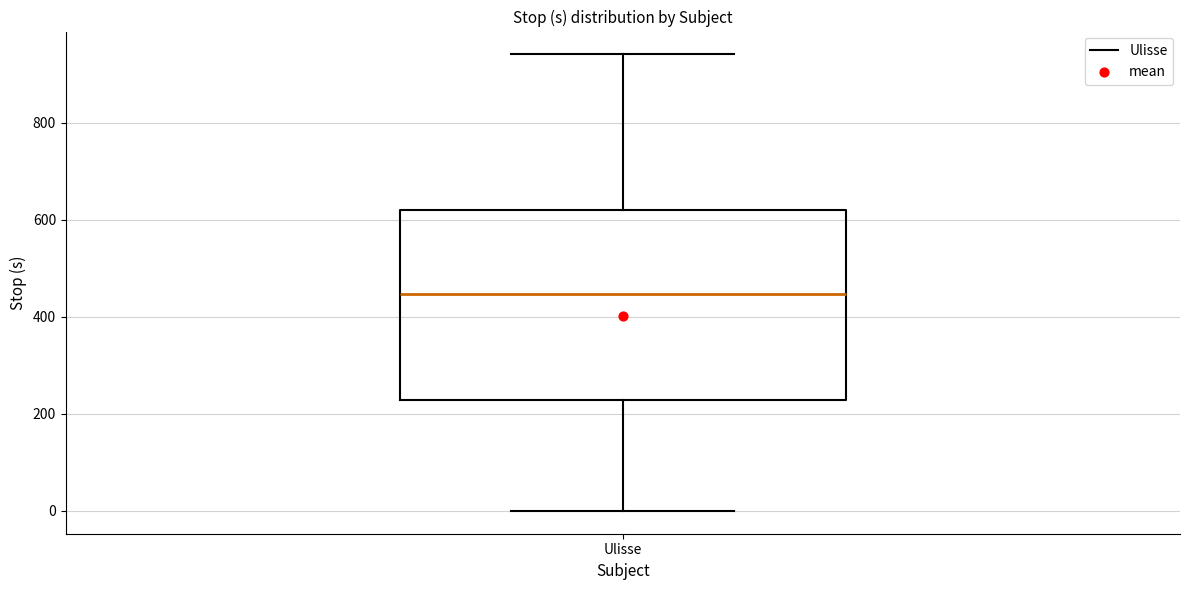

Transcribe this box plot: give where the median line is, the range the box spans, and where the two whiskers end, as read against the y-axis. The values are not printed on the chart, so give them approximately, as read against the axis.

median 440, box 220 to 620, whiskers 0 to 940